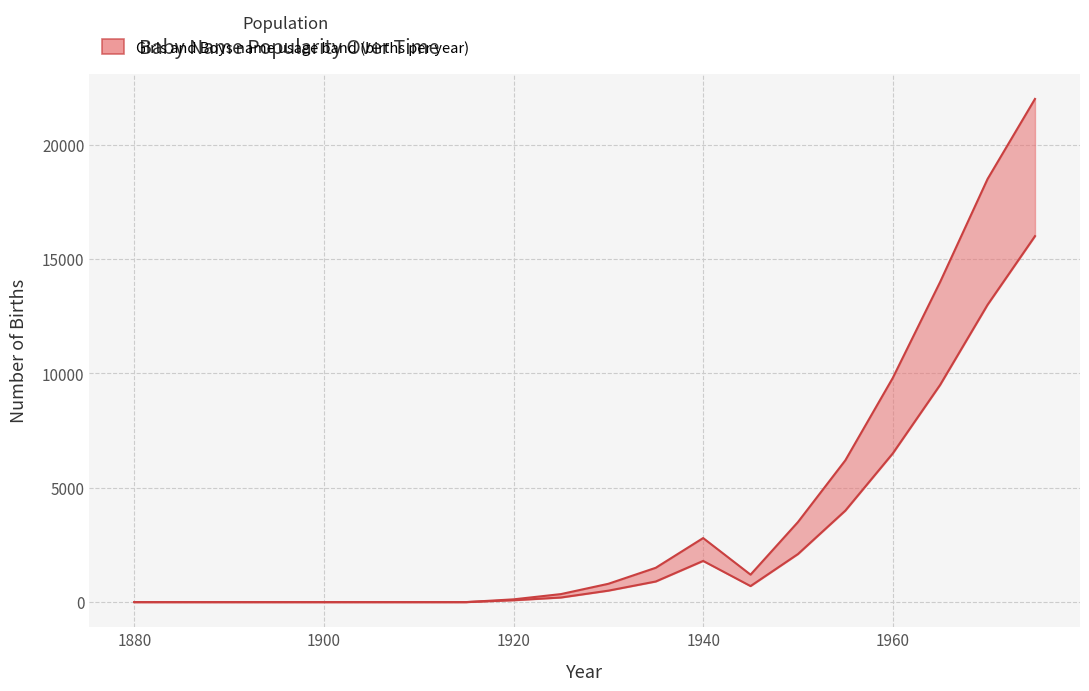

What is the highest value of the Girls series?

22000